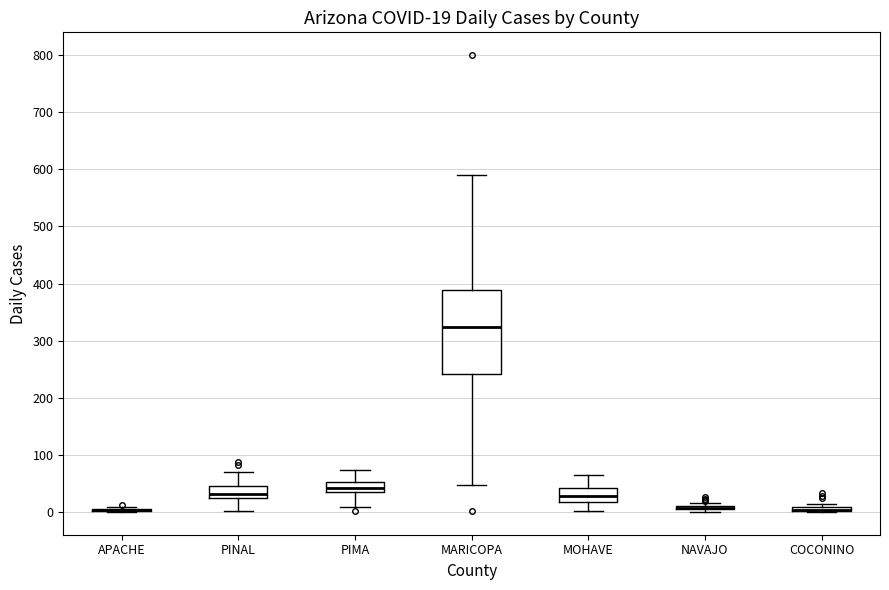

Which box is the tallest, from its lower edge to its upper edge?

MARICOPA